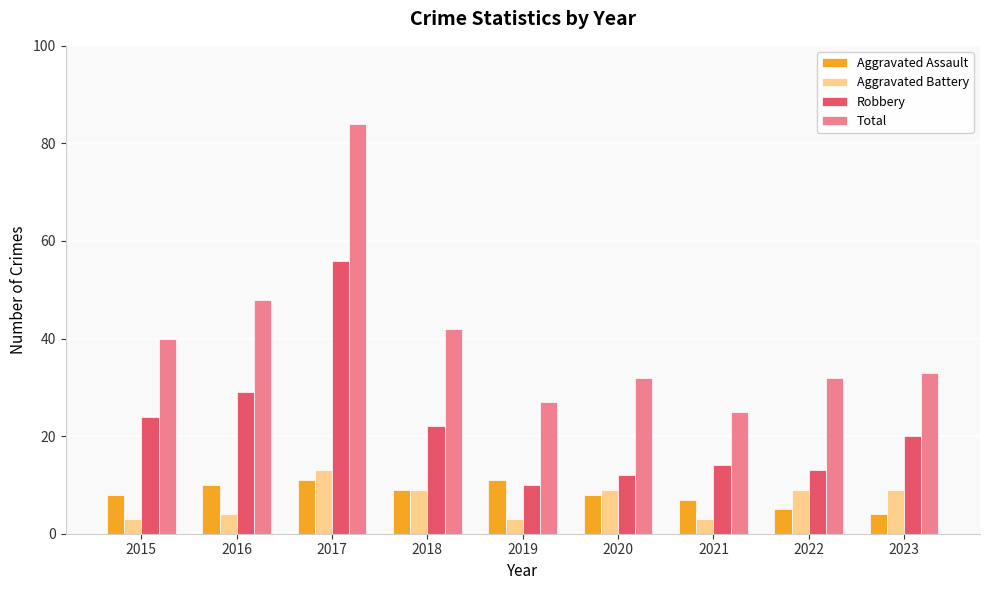

Is it true that Robbery equals 39 at 2018?

False